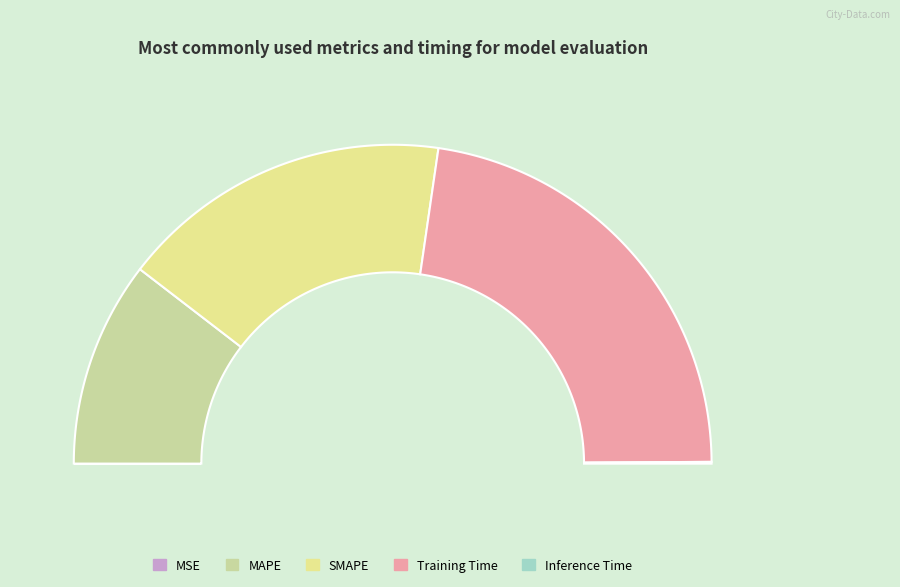

True or false: SMAPE accounts for 20% of the total.

False